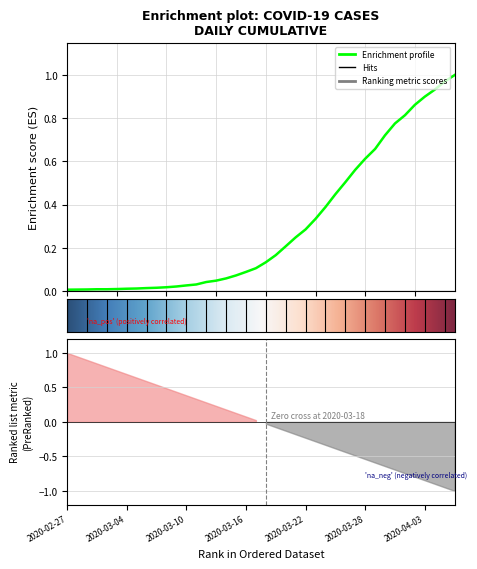

Is it true that the value at 2020-03-25 is 0.8?

False